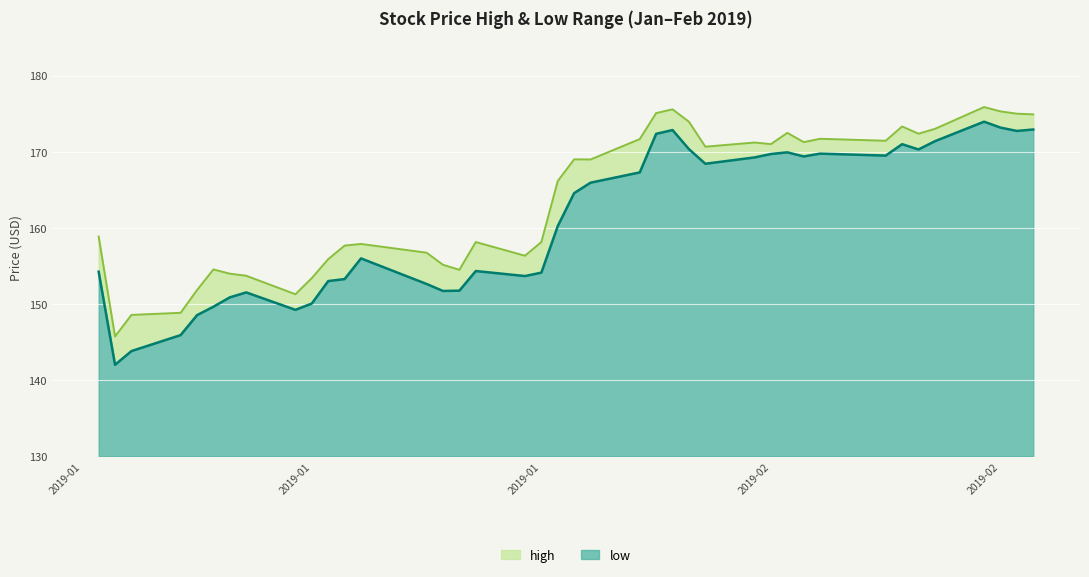

How many values in the low series exceed 164?

20